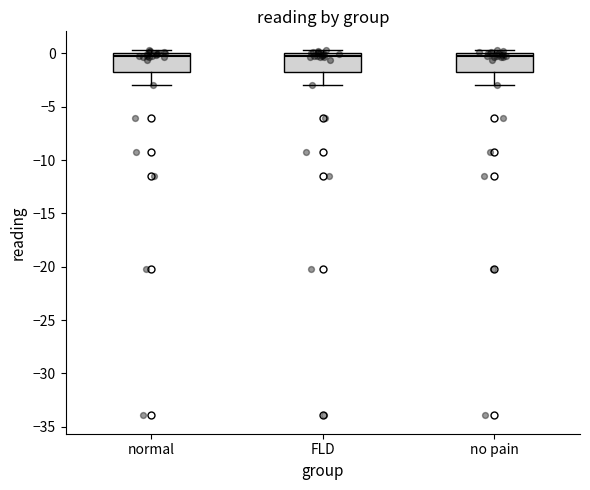

Where is the lower edge of the box for no pain on the y-axis? The values are not printed on the chart, so give them approximately, as read against the axis.

-2.0